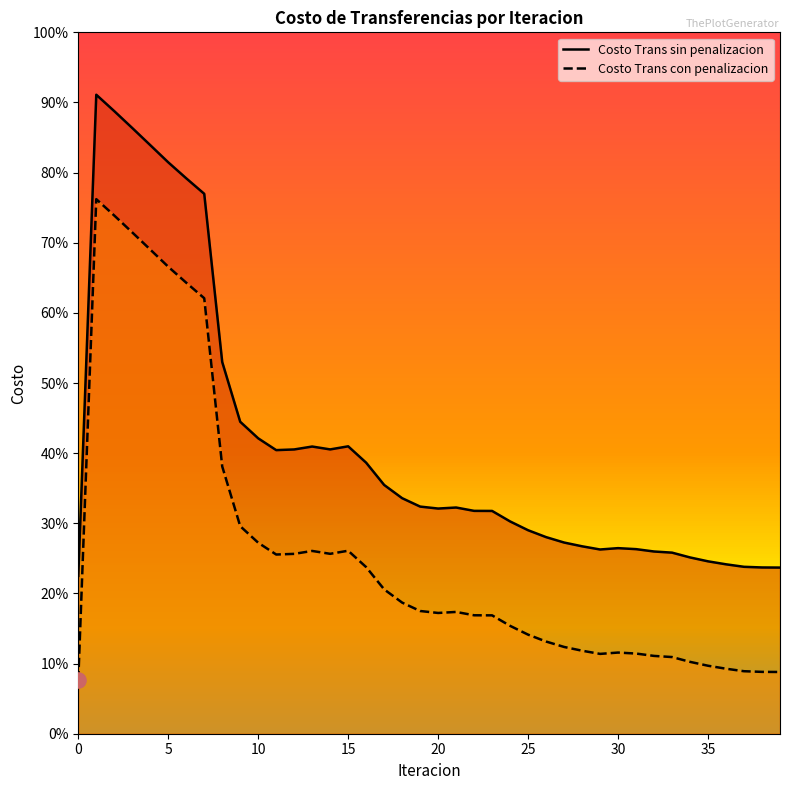

Which series has the largest total across all categories?

Costo Trans sin penalizacion